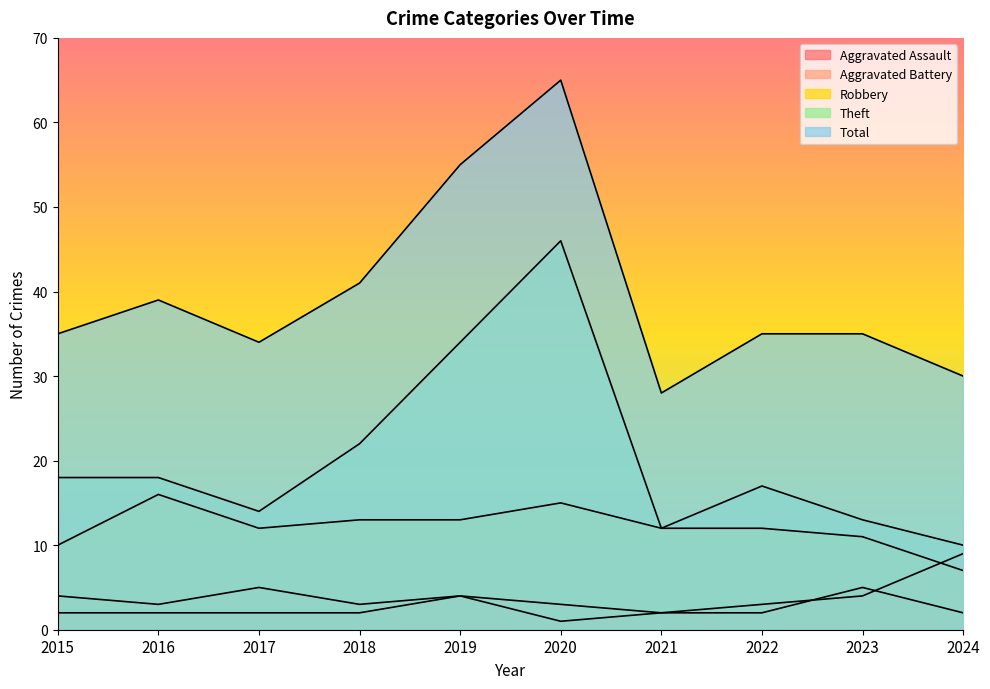

What is the maximum value for Aggravated Battery?

9